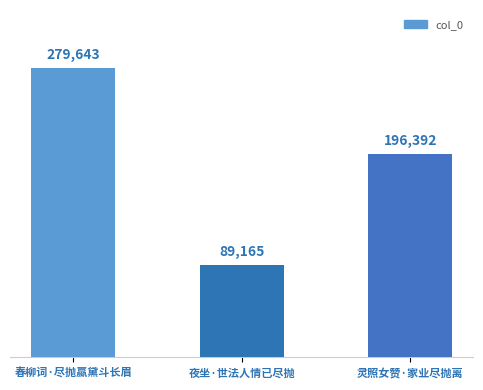

What is the difference between the second highest and minimum values?

107227